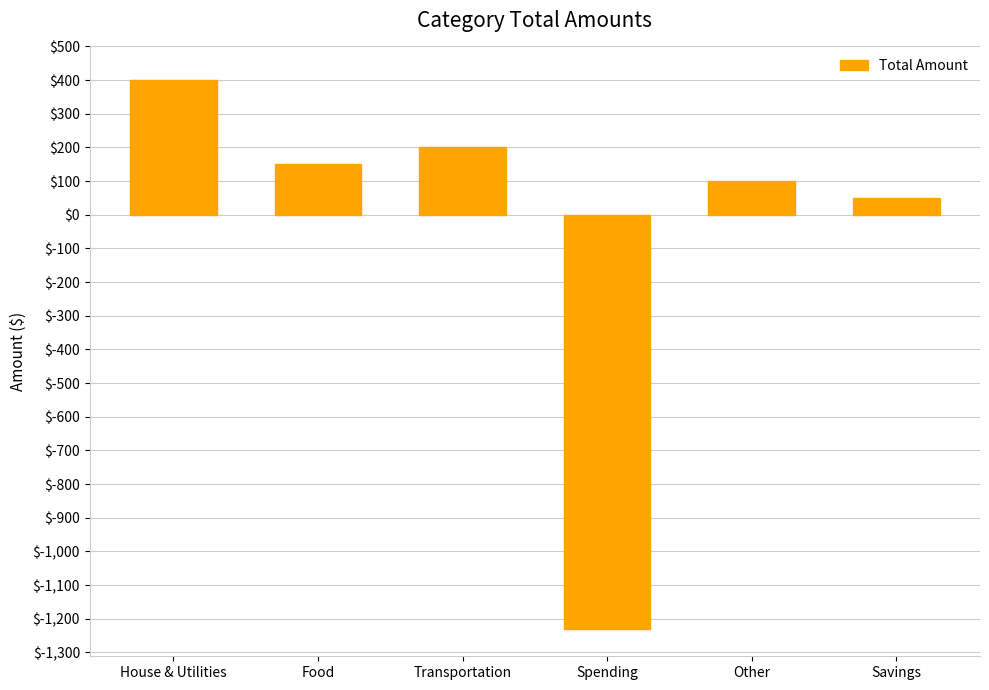

What is the label of the 2nd bar from the right?

Other